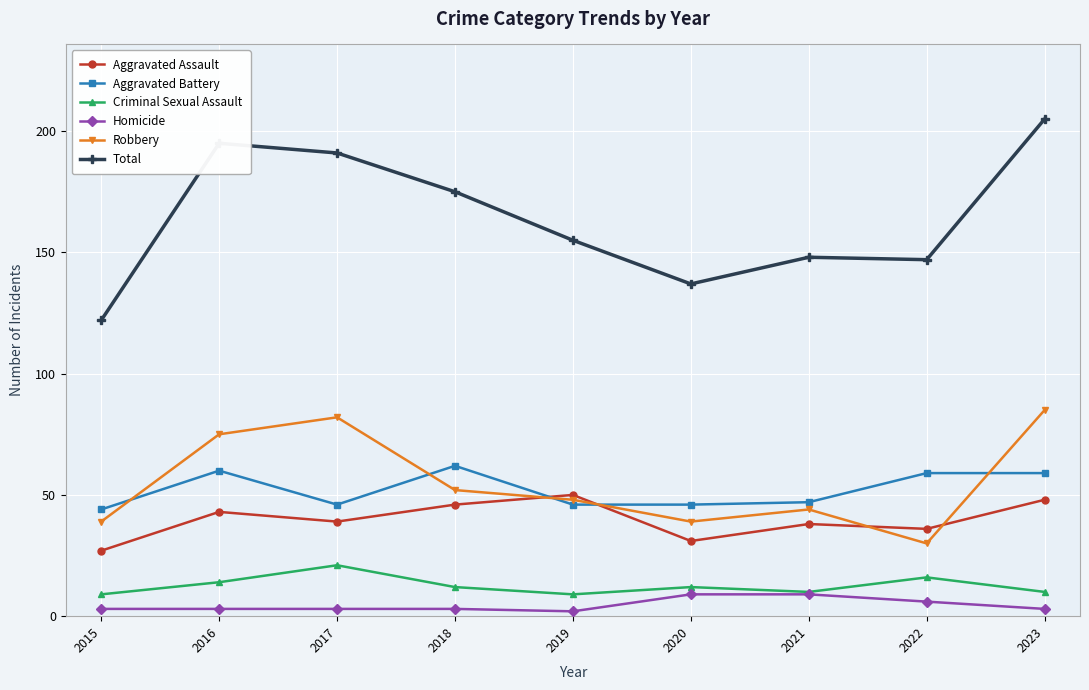

What is the smallest value displayed?

2